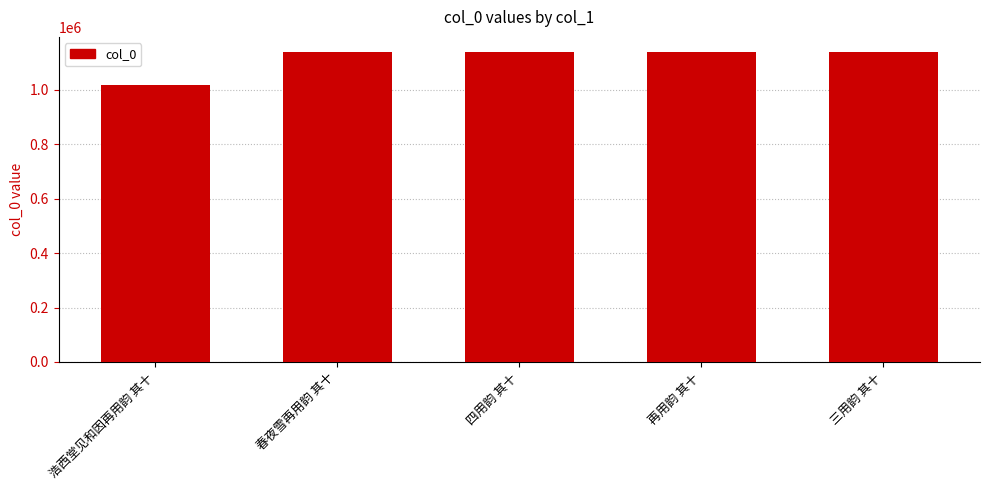

Read the value at 三用韵 其十.

1137815